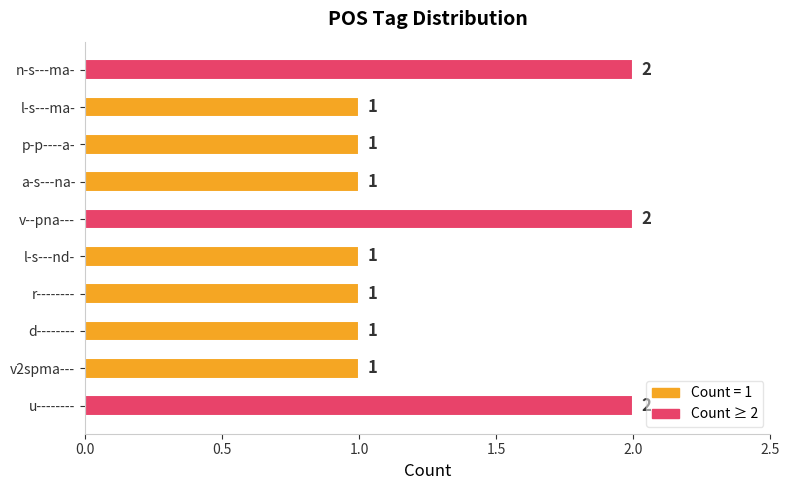

Reading bottom to top, extract all data points from this chart.

u--------=2	v2spma---=1	d--------=1	r--------=1	l-s---nd-=1	v--pna---=2	a-s---na-=1	p-p----a-=1	l-s---ma-=1	n-s---ma-=2